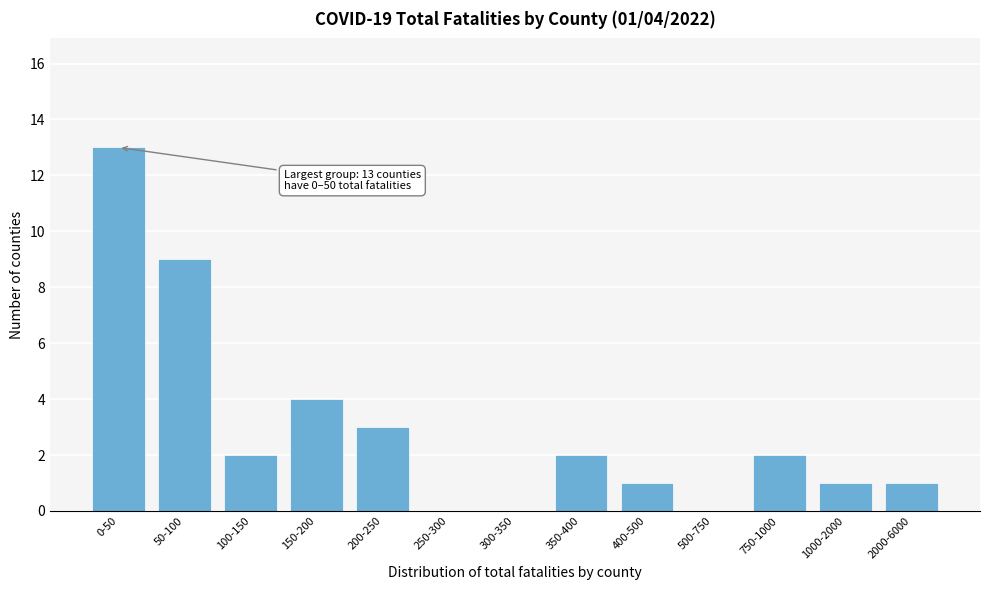

Reading right to left, list all the values displayed in this chart.

2000-6000=1	1000-2000=1	750-1000=2	500-750=0	400-500=1	350-400=2	300-350=0	250-300=0	200-250=3	150-200=4	100-150=2	50-100=9	0-50=13